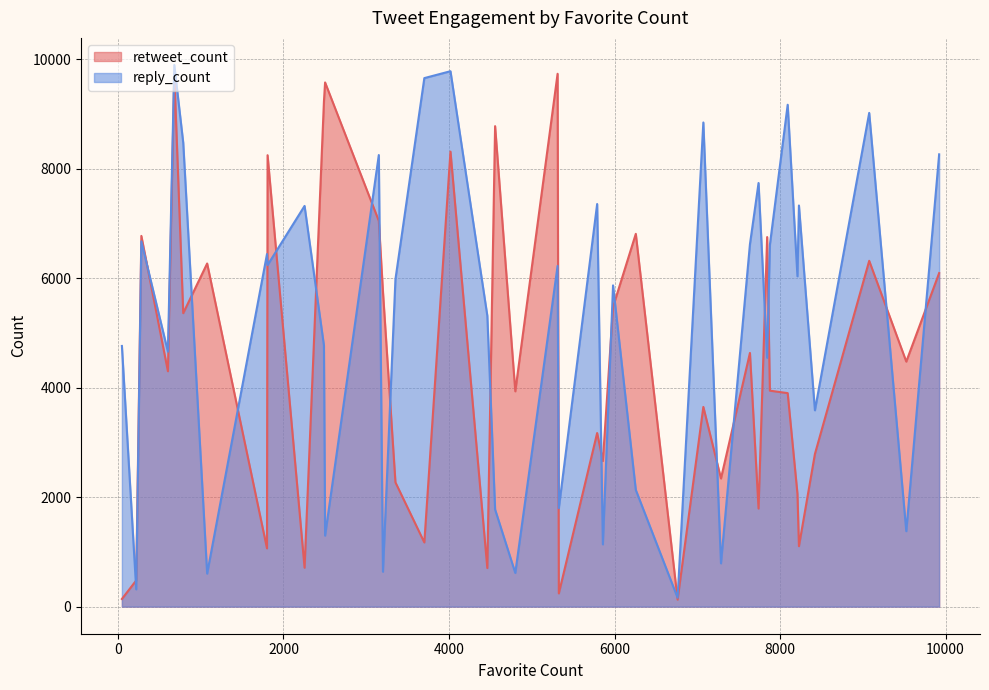

How many series are shown in this chart?

2